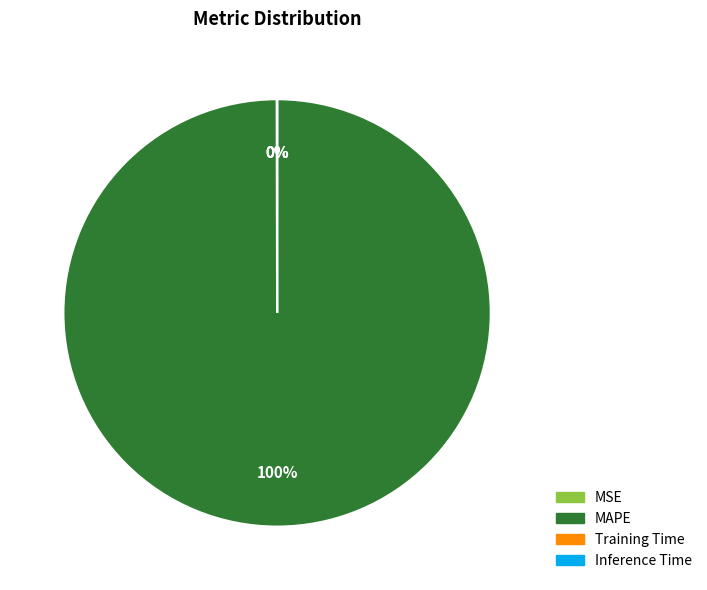

The MAPE slice represents 86% of the pie. True or false?

False